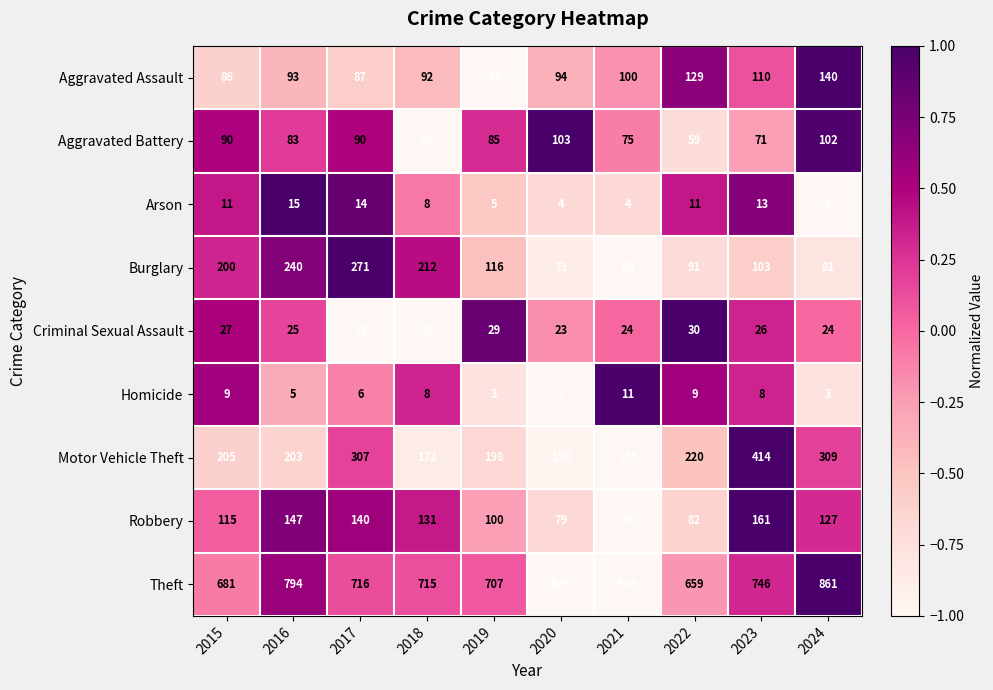

Count the number of categories in the chart.

10